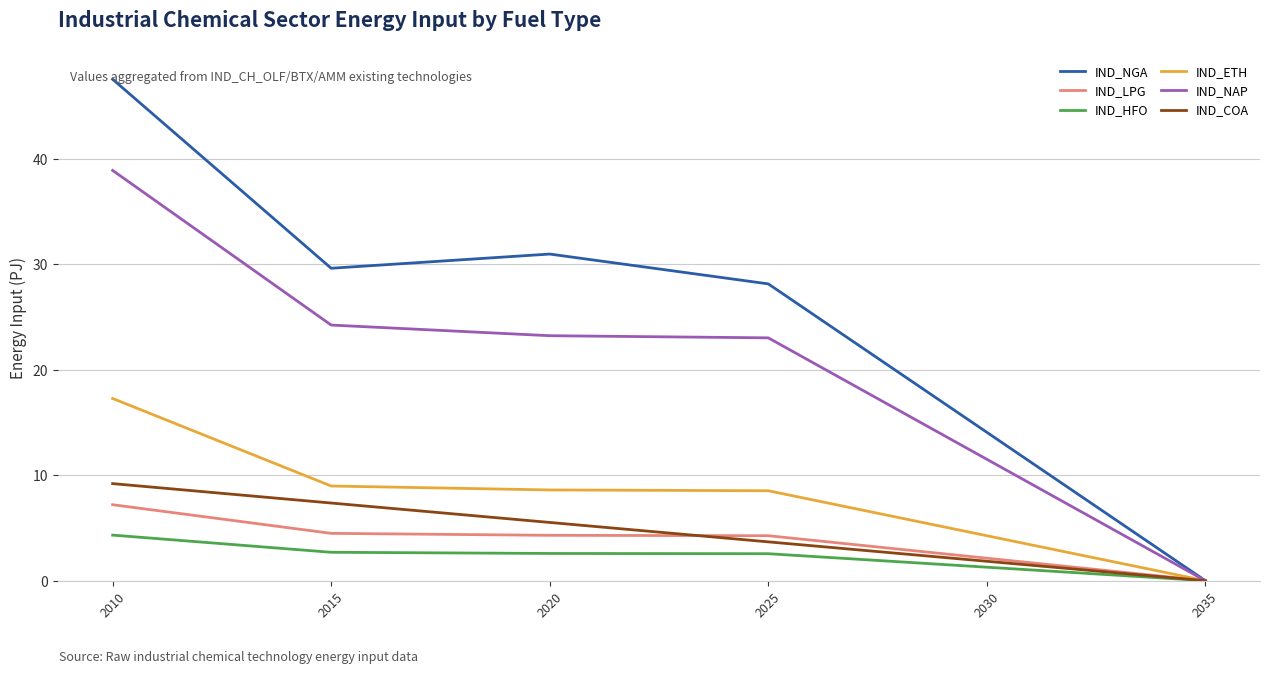

What is the sum of the IND_COA values at 2035 and 2030?

1.8